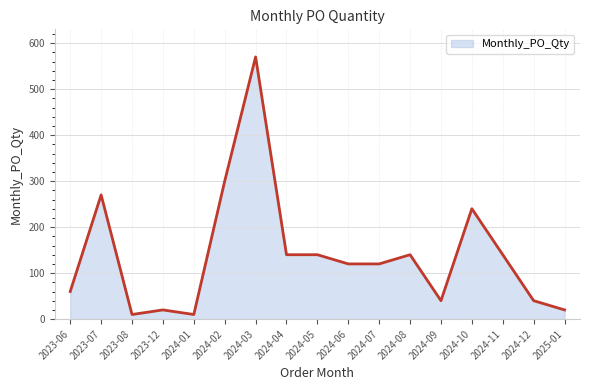

Between 2024-05 and 2024-10, which is larger?

2024-10